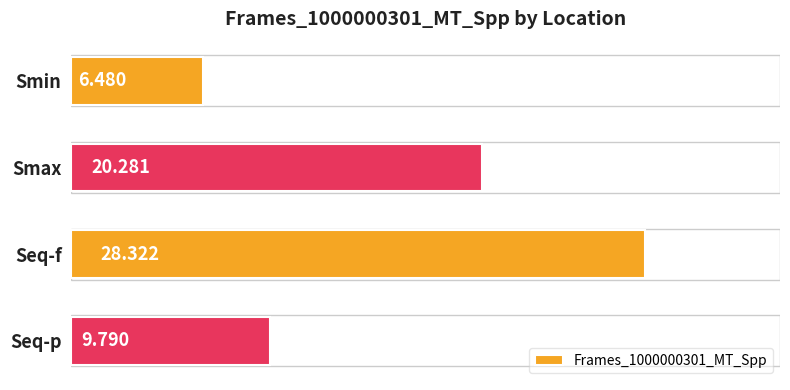

What is the maximum value shown in the chart?

28.3